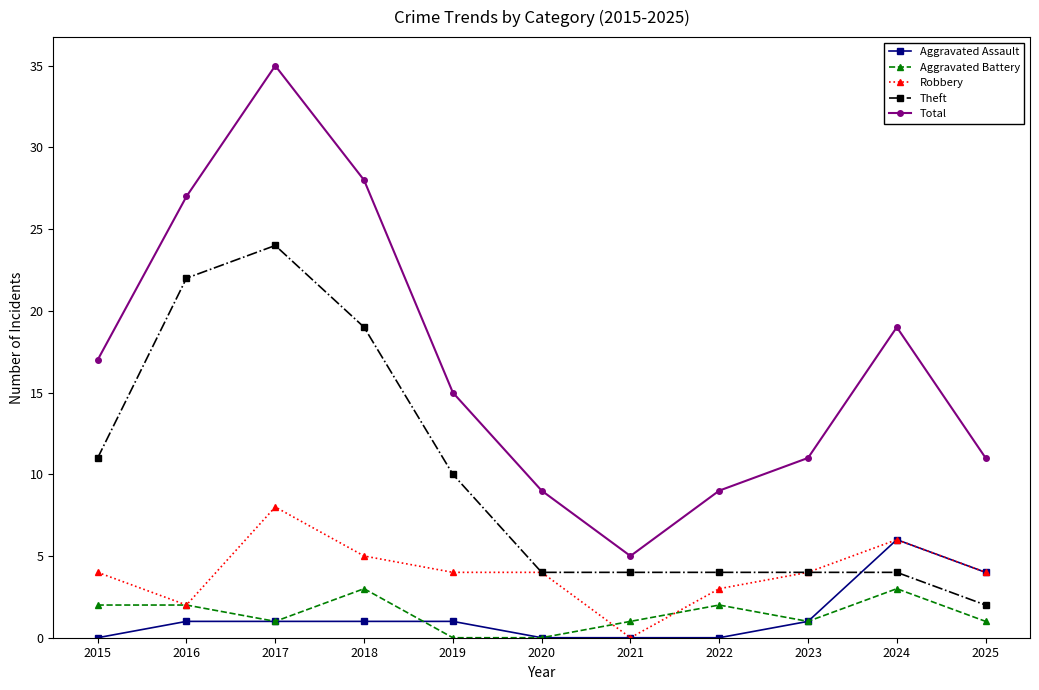

Where is the first local minimum for Total?

2021